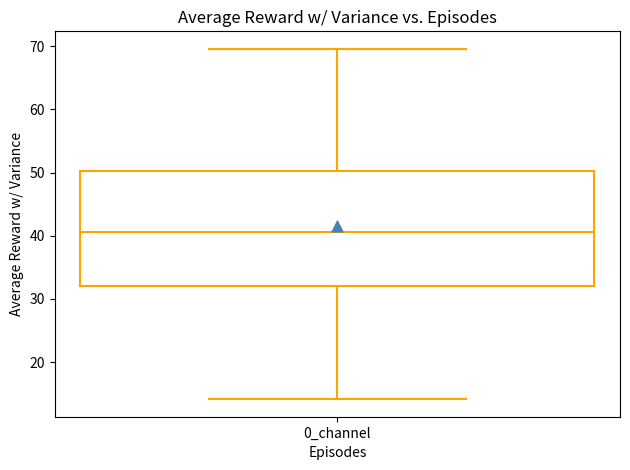

Transcribe this box plot: give where the median line is, the range the box spans, and where the two whiskers end, as read against the y-axis. The values are not printed on the chart, so give them approximately, as read against the axis.

median 41, box 32 to 50, whiskers 14 to 70